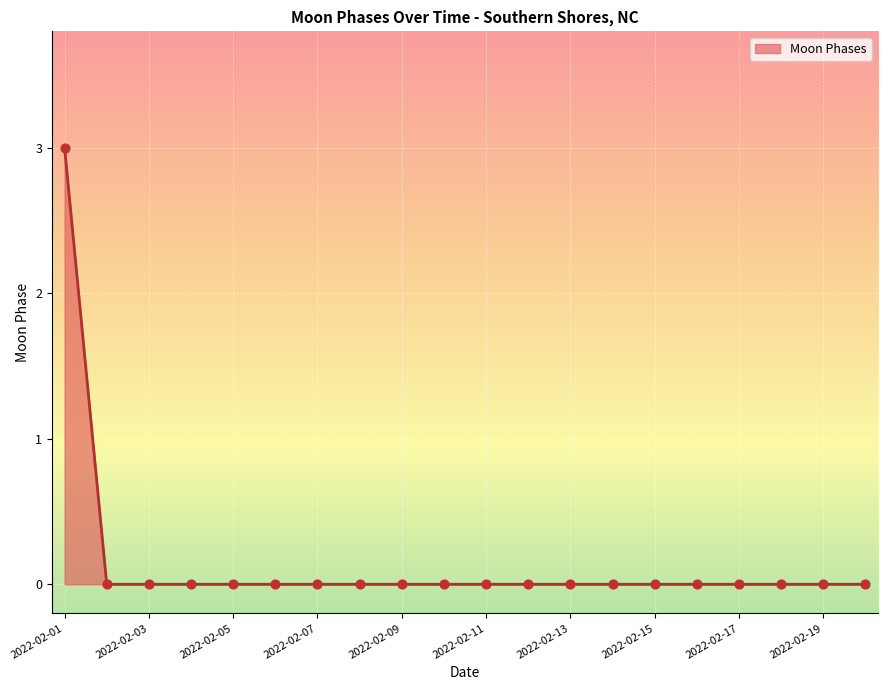

What is the maximum value shown in the chart?

3